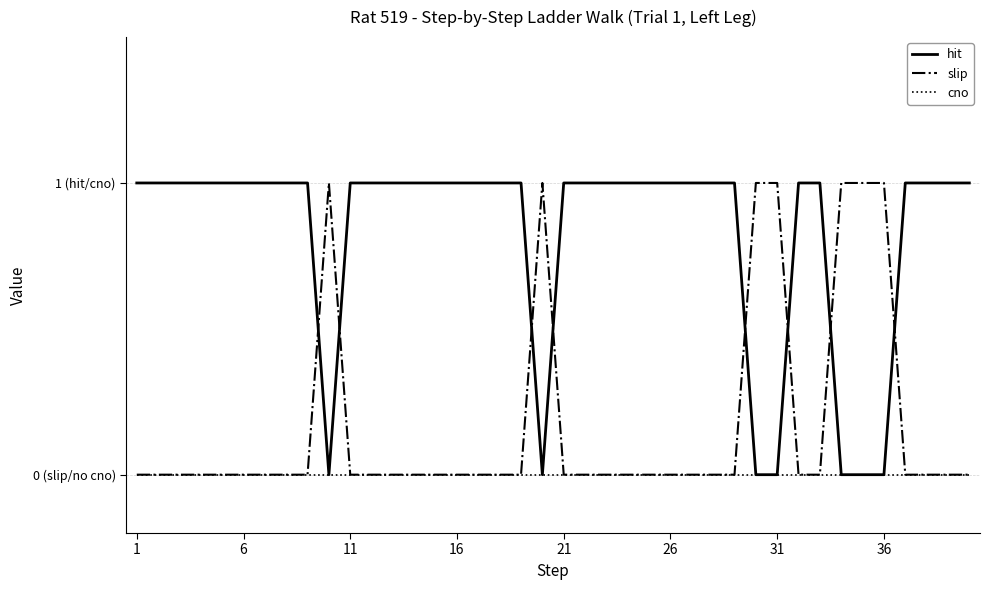

What are all the series names shown in the legend?

hit, slip, cno